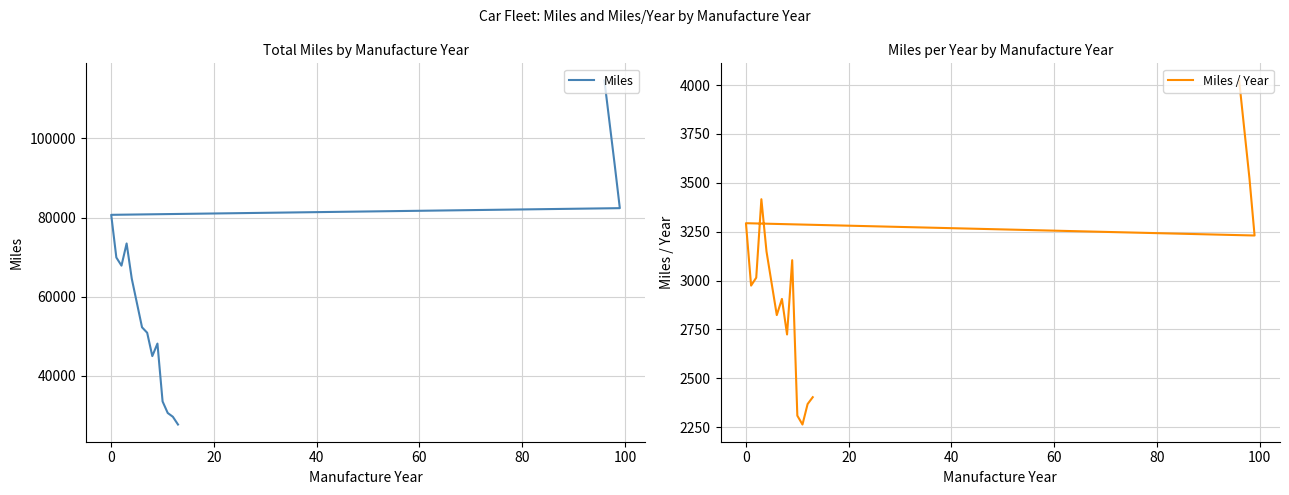

Is it true that Miles / Year equals 1302.1 at 14?

False